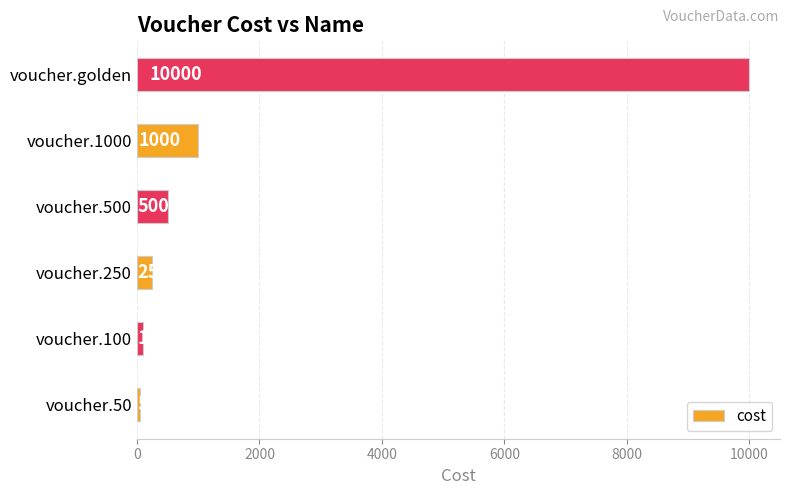

Where is the data nearest to the value 5025?

voucher.1000